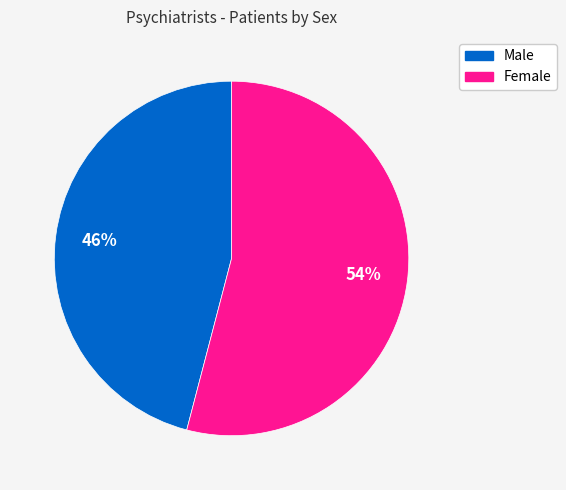

Combined, do Female and Male account for over 50%?

Yes